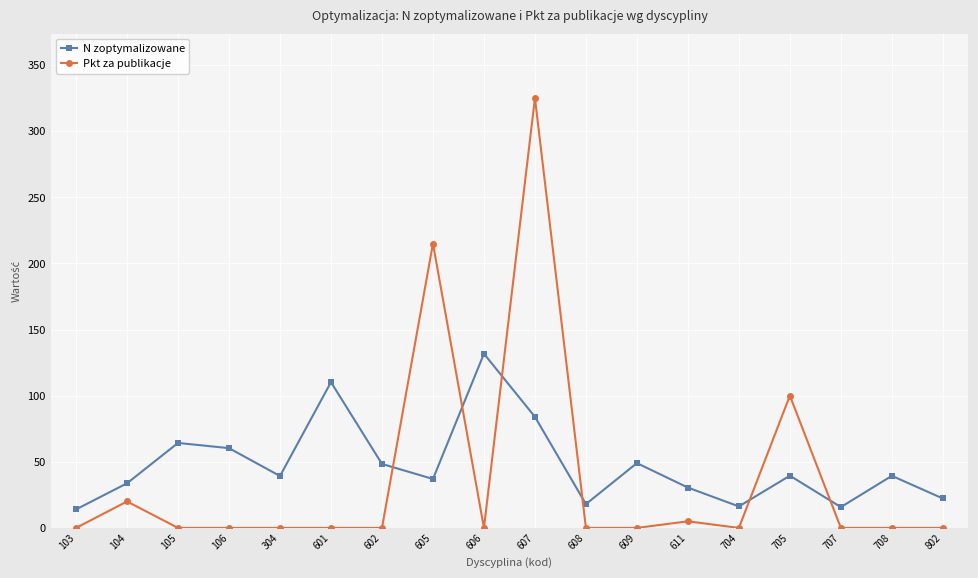

The N zoptymalizowane series shows 14.0 at 103. True or false?

True